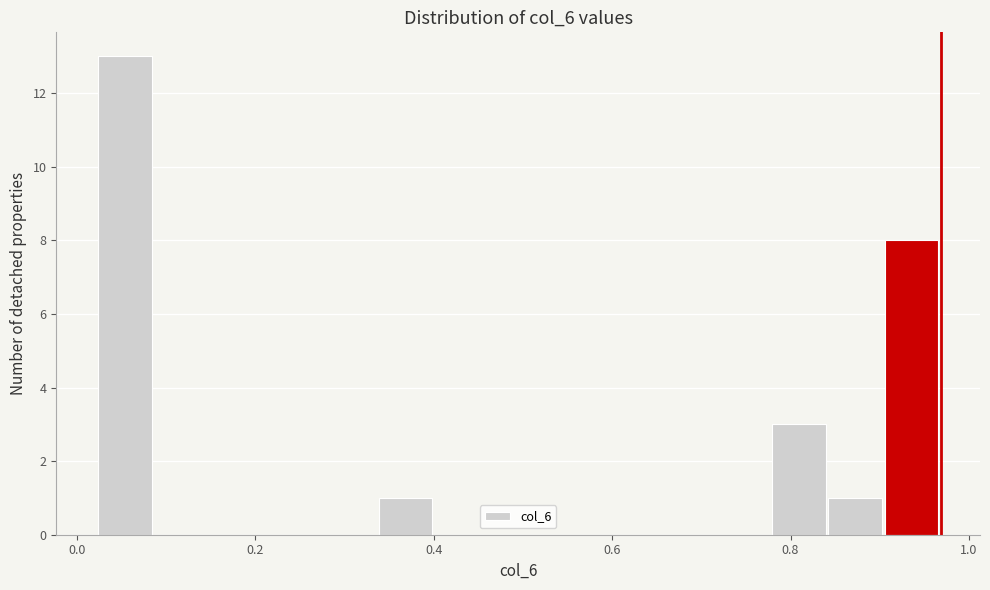

Read against the x-axis, roughly where is the centre of the tallest bar?

0.06